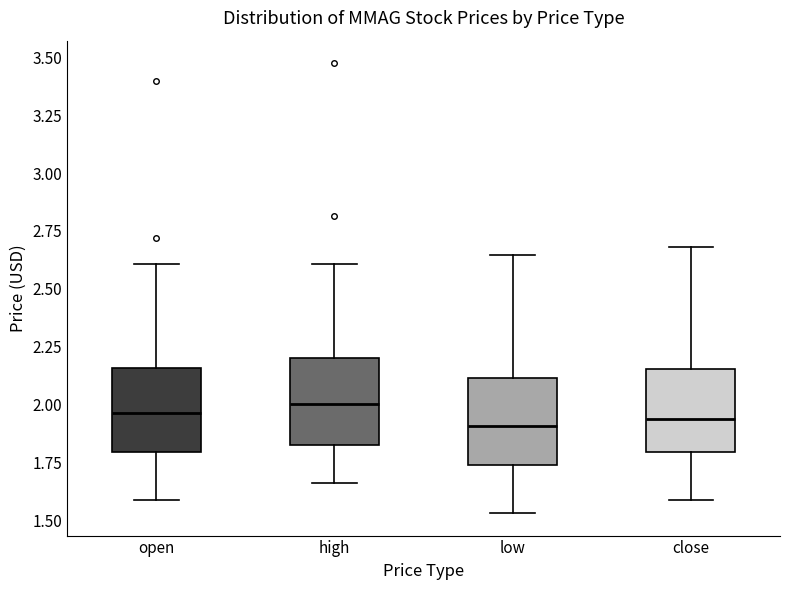

Where is the upper edge of the box for low on the y-axis? The values are not printed on the chart, so give them approximately, as read against the axis.

2.10